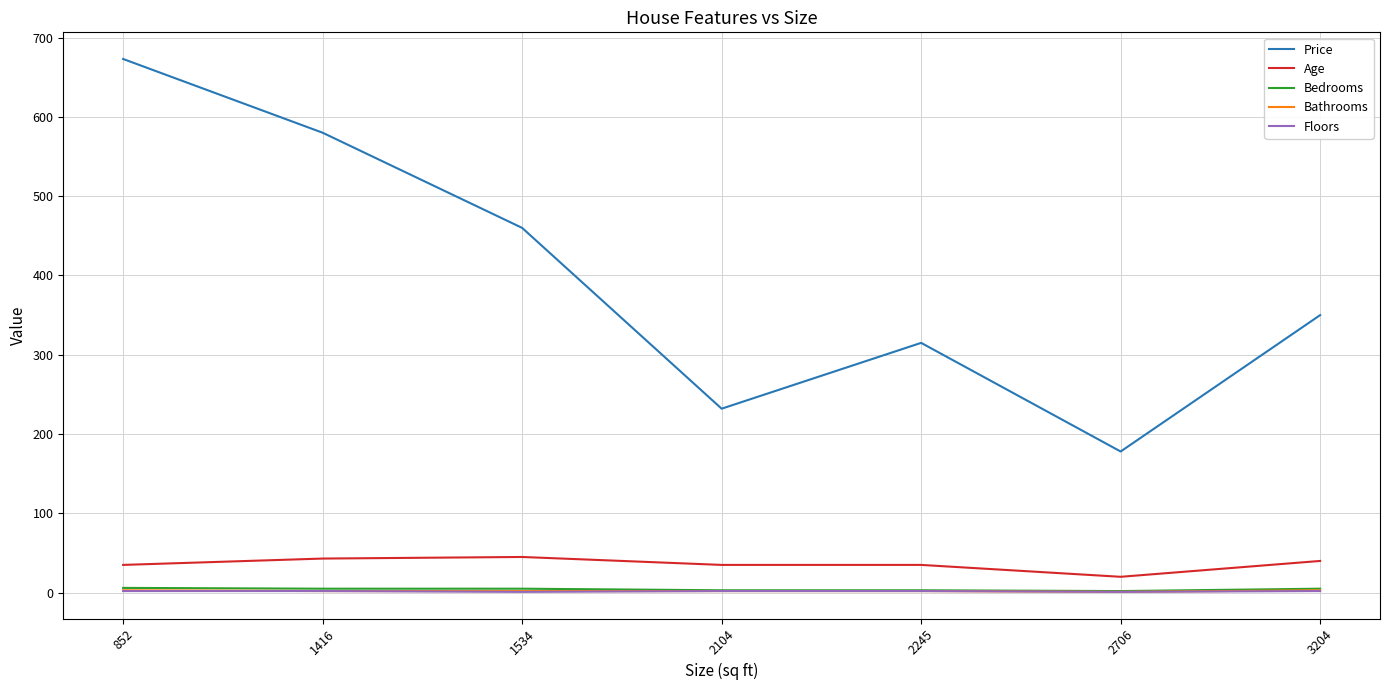

List the labels in order of Price value, largest first.

852, 1416, 1534, 3204, 2245, 2104, 2706